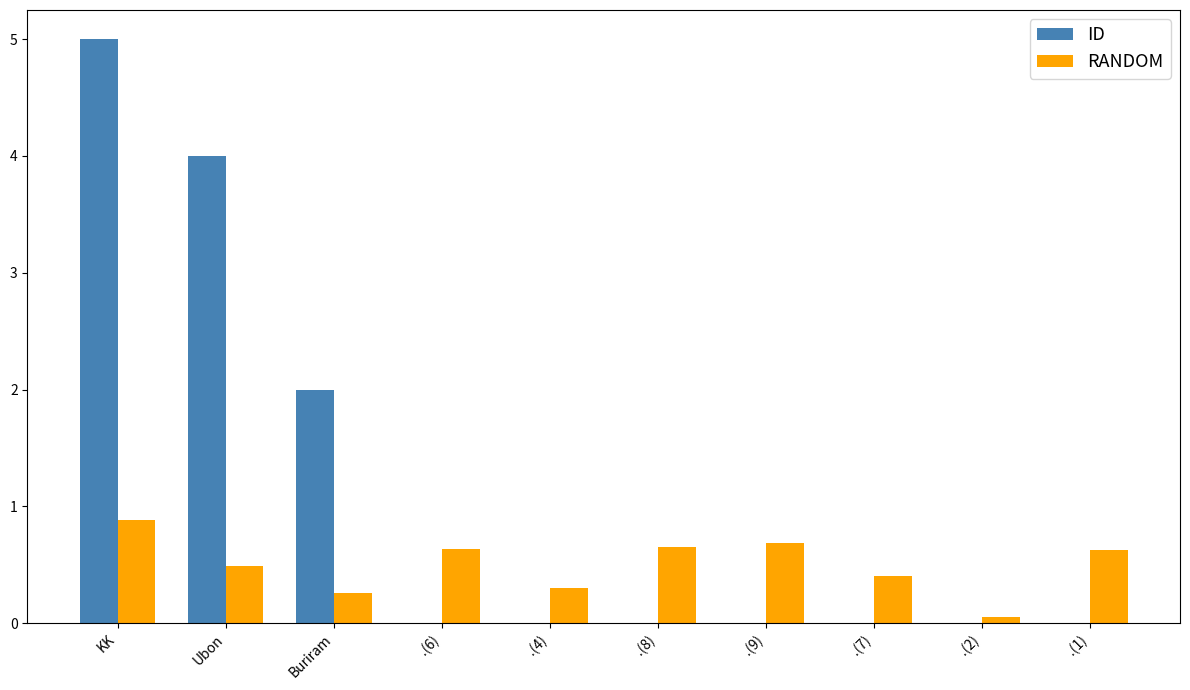

Which series has the widest spread of values?

ID